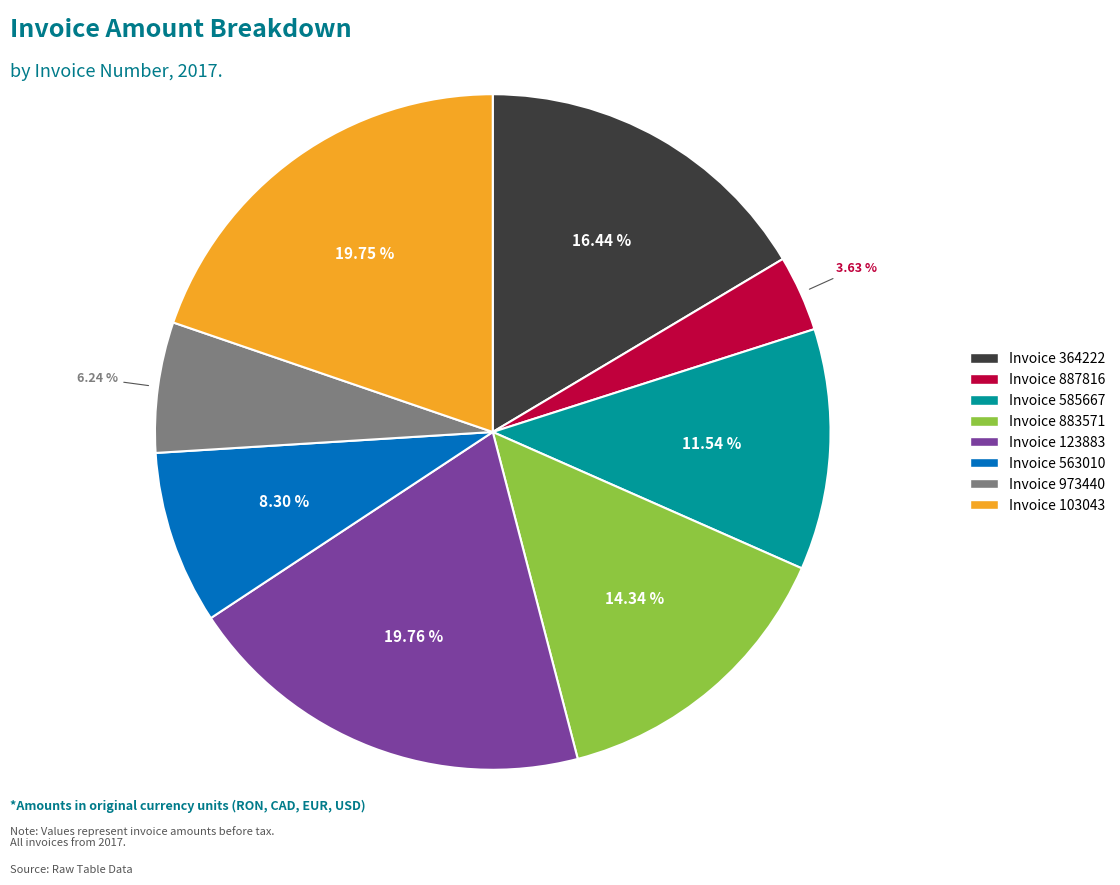

Is there a majority slice in this chart?

No